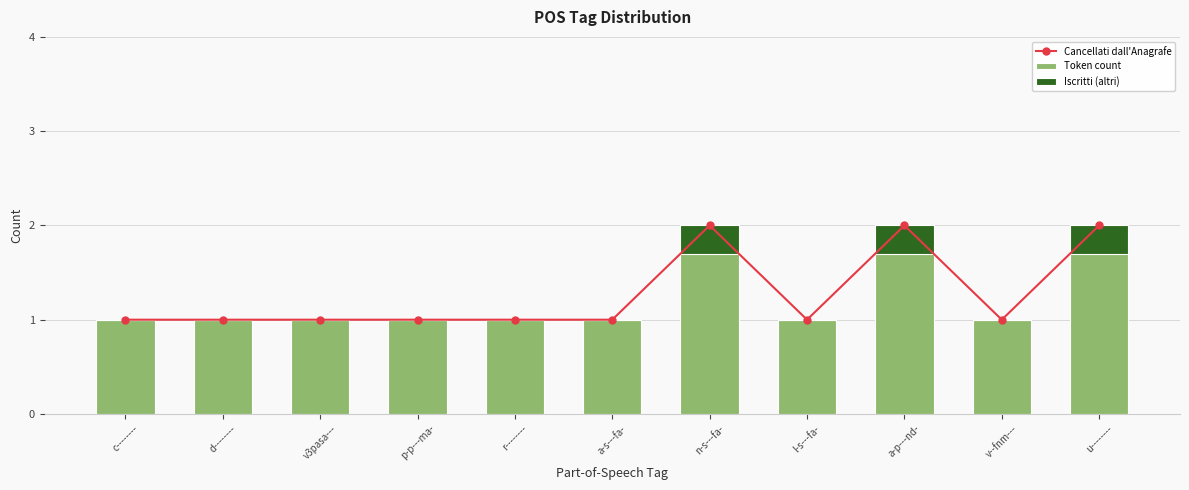

How many distinct data groups are displayed?

3